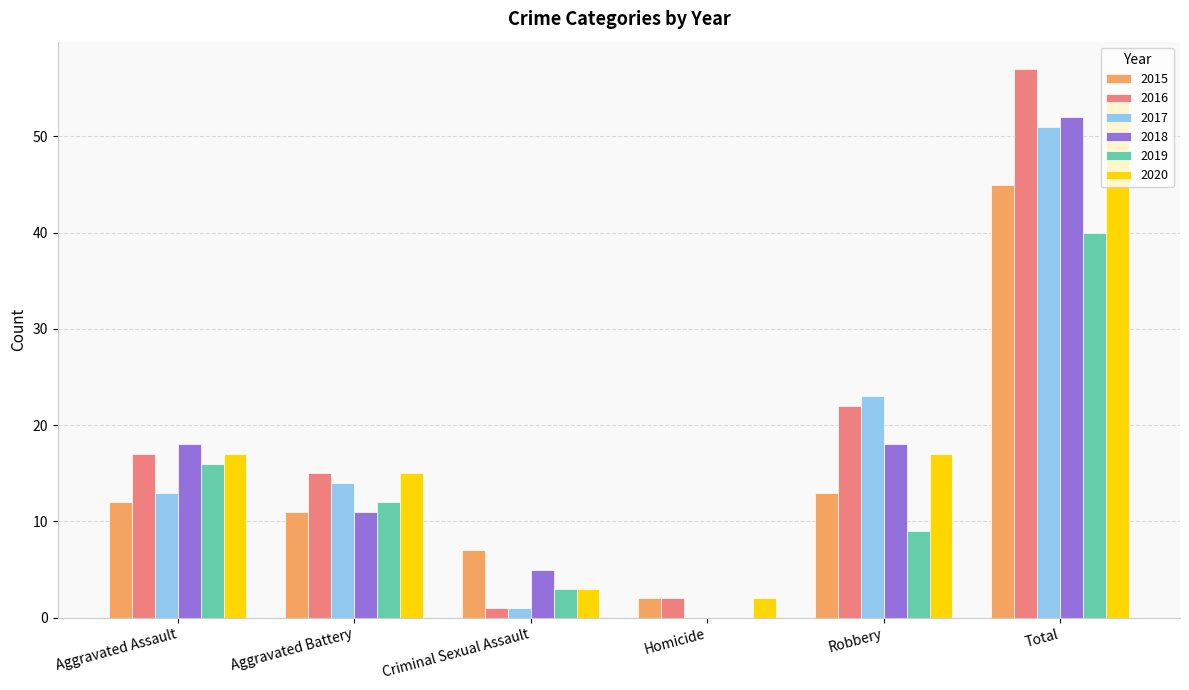

Are the bars grouped side by side (vs. stacked)?

Yes